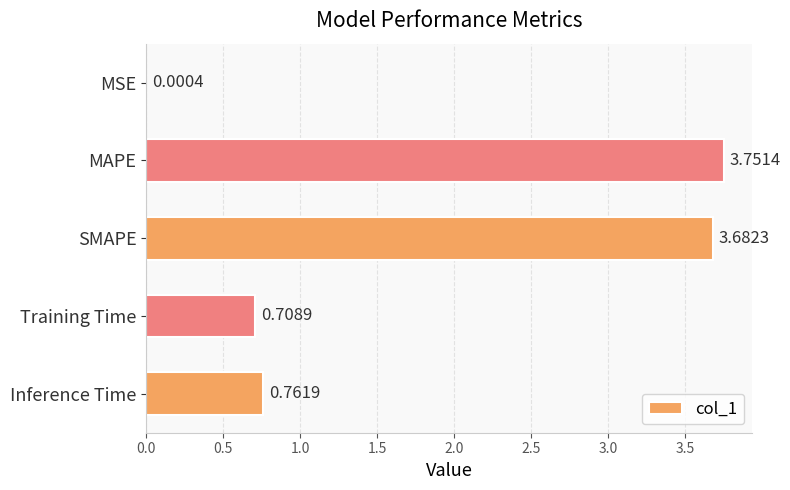

What is the sum of the values at Training Time and MAPE?

4.5